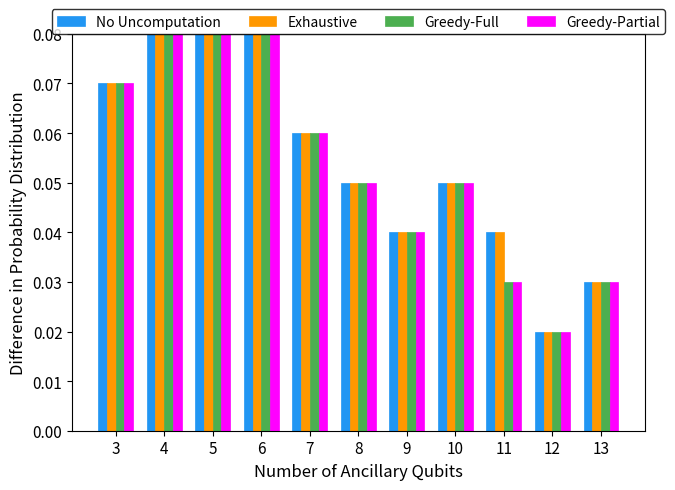

At which label does Exhaustive reach its minimum?

12